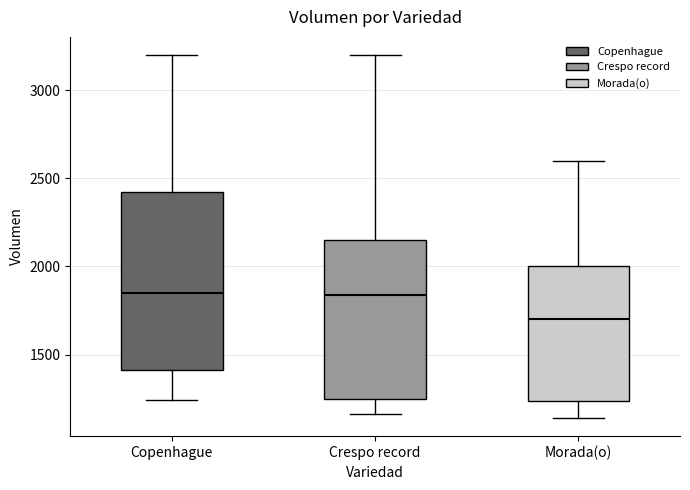

Comparing the boxes themselves (not the whiskers), which one is the tallest?

Copenhague